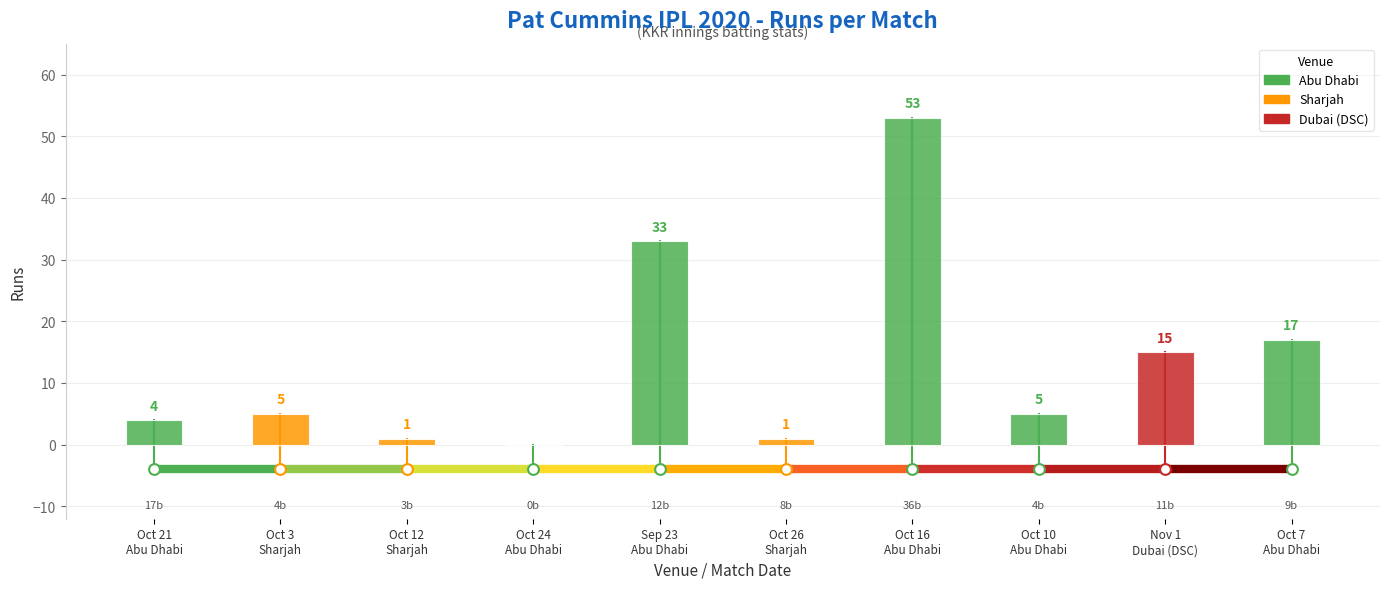

At which category is the sum across all series the highest?

Abu Dhabi